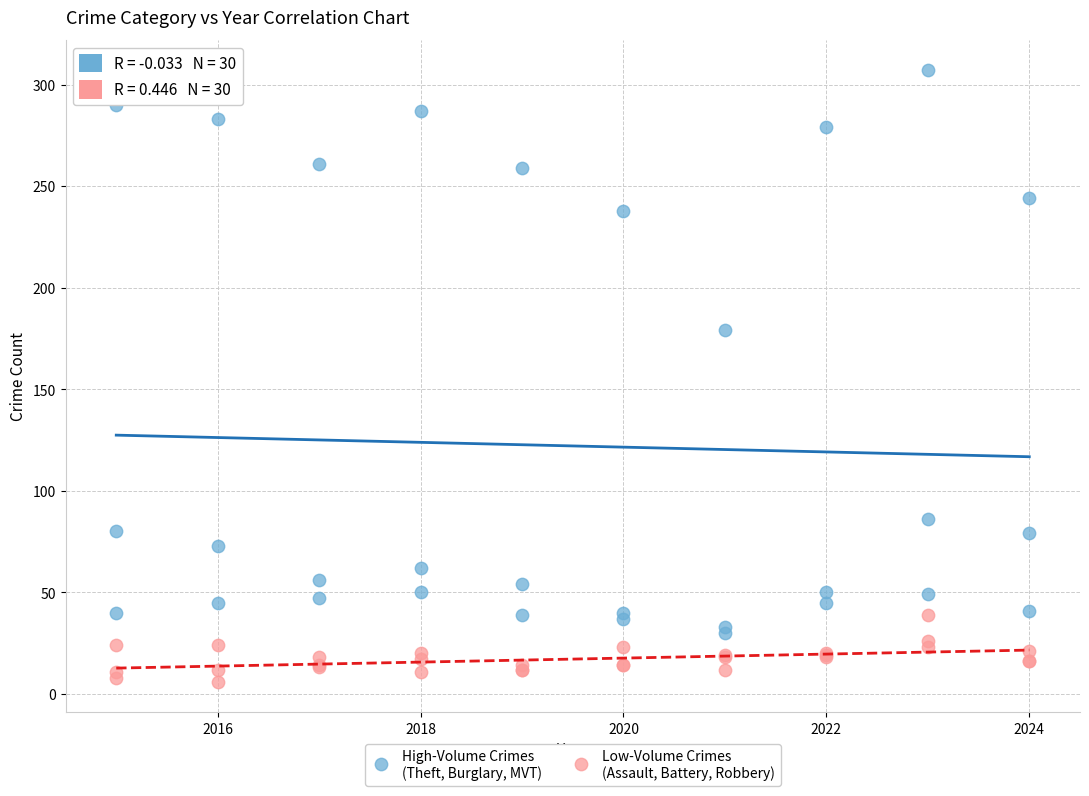

Across all series, what Y value is closest to 156?

179